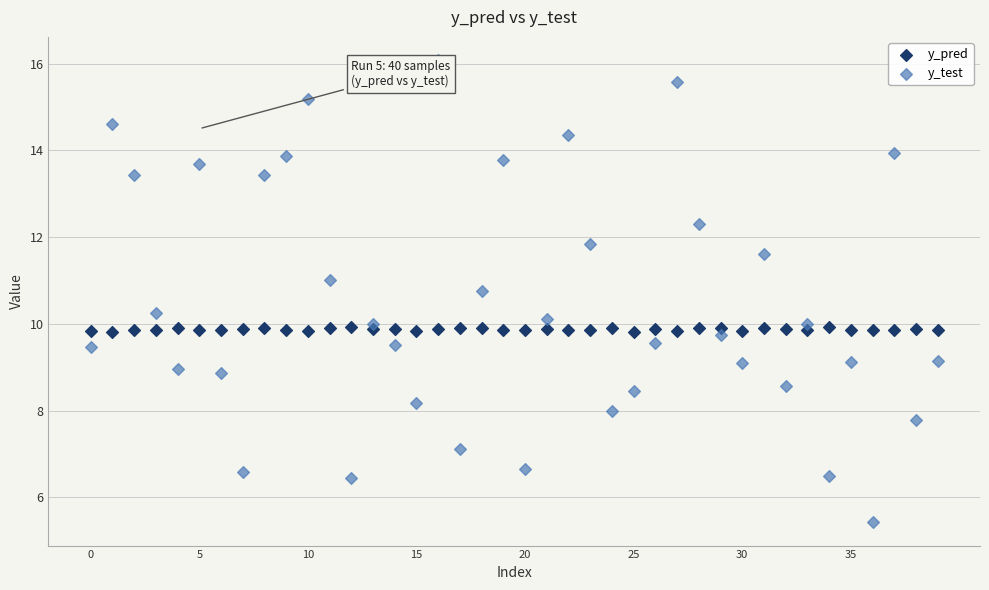

Across all data points, what is the range of Y values (max minus min)?

10.7